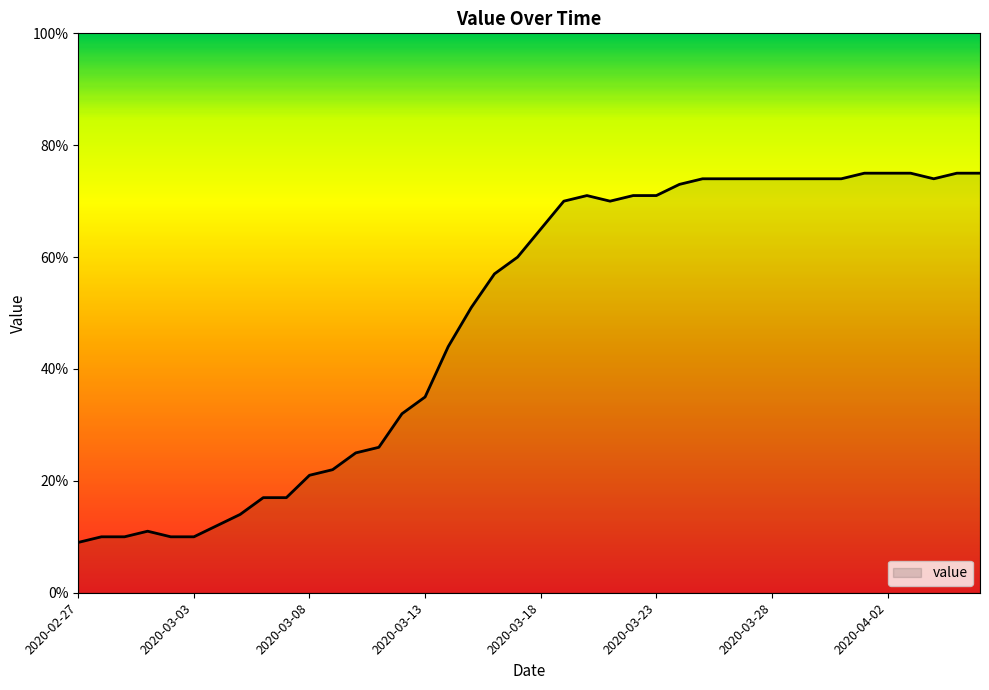

What is the minimum value shown in the chart?

9